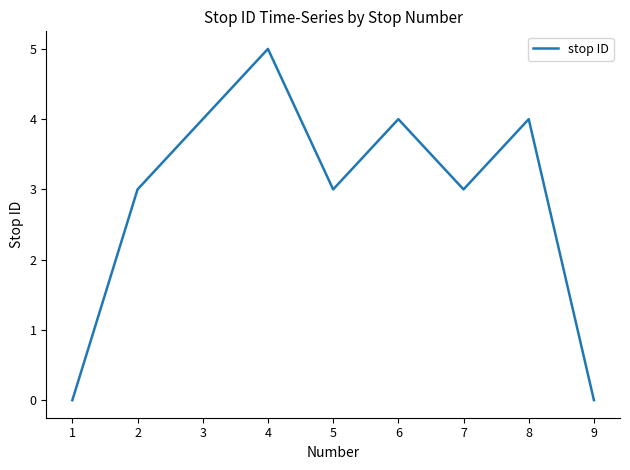

True or false: the data shows 2 at 4.

False